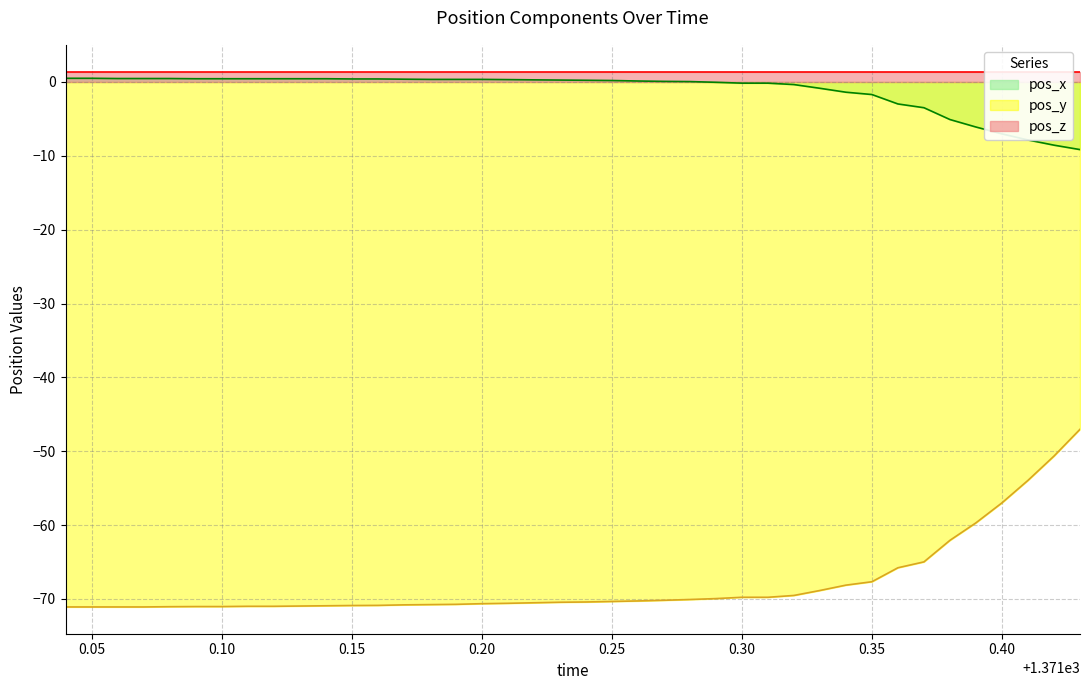

How many values in the pos_x series exceed 0?

25